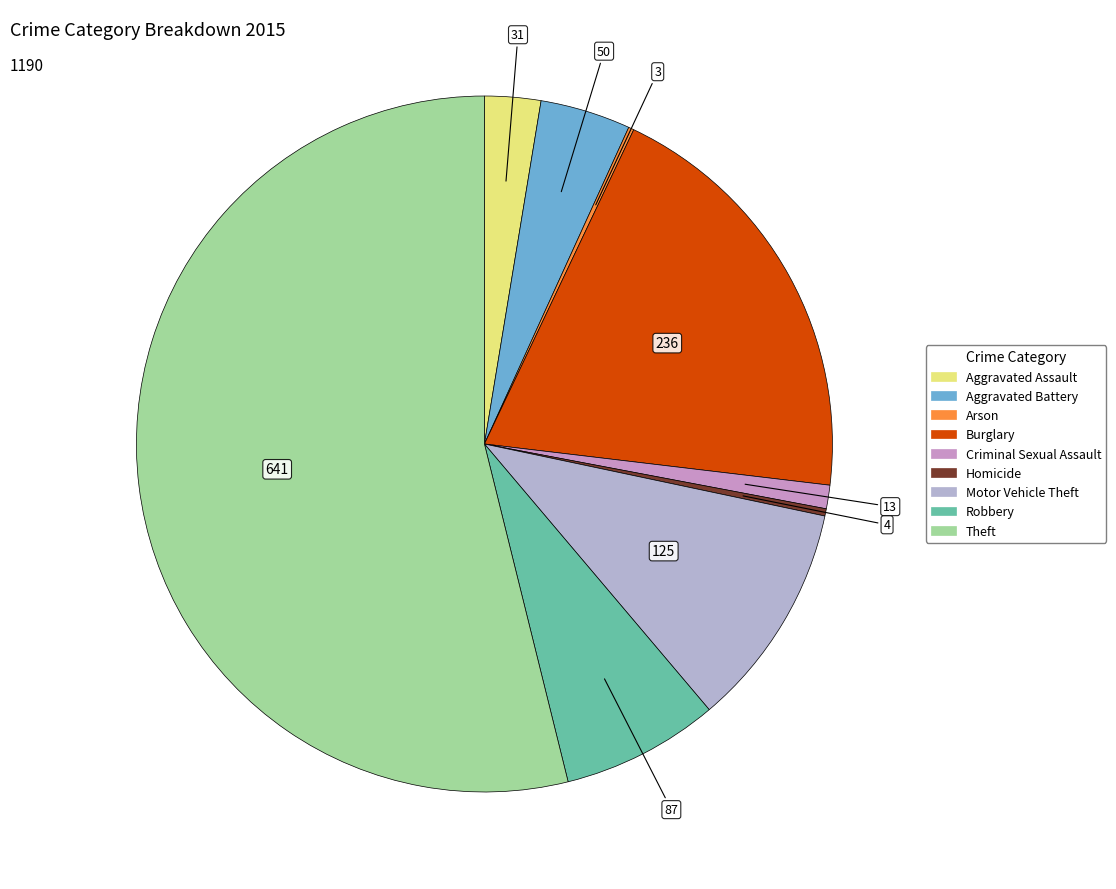

Which category has the smallest portion of the pie?

Arson